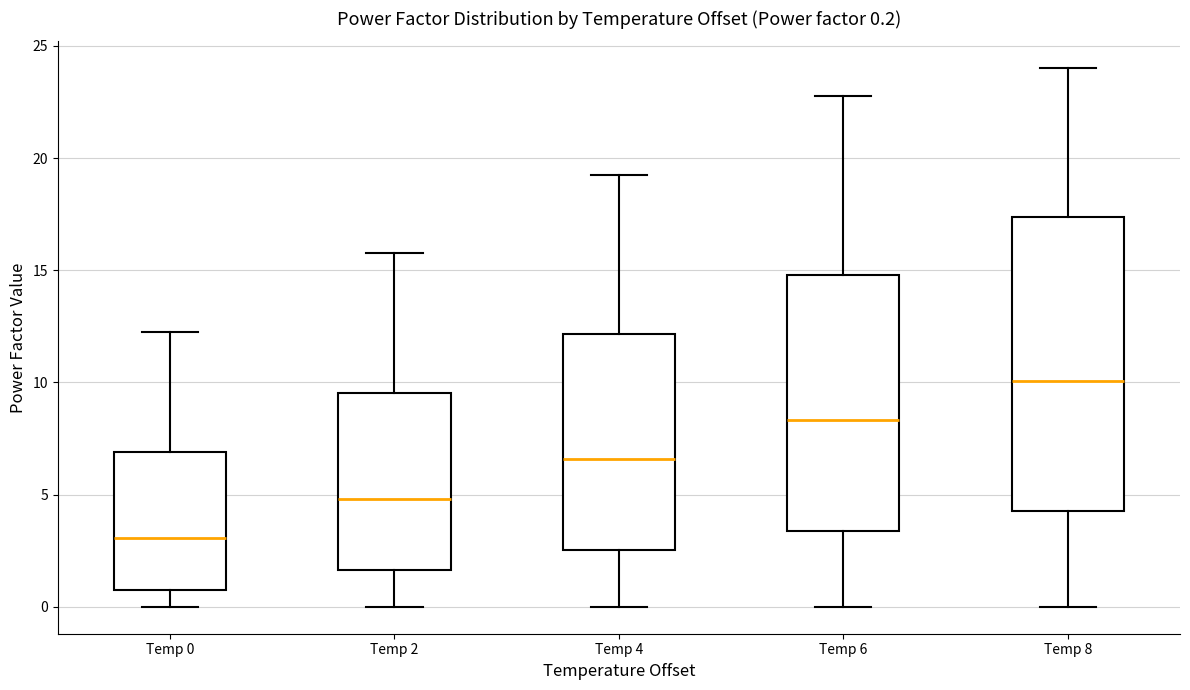

Which box is the tallest, from its lower edge to its upper edge?

Temp 8